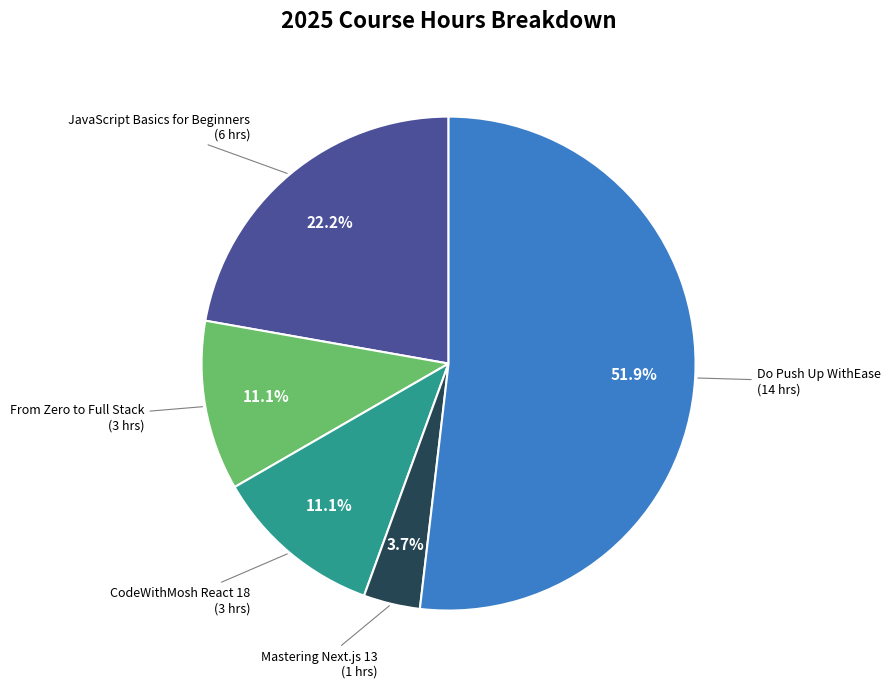

Does any single category account for the majority?

Yes